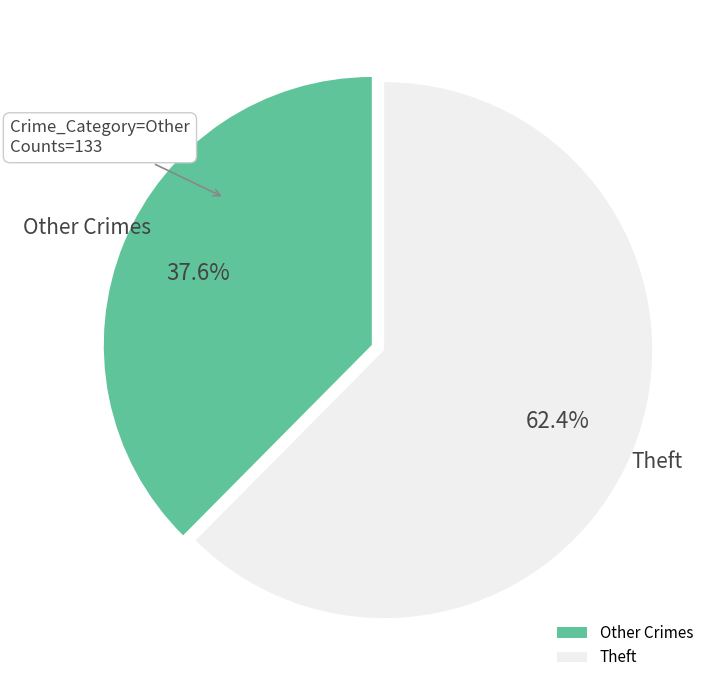

Rank the categories by value from lowest to highest.

Other Crimes, Theft